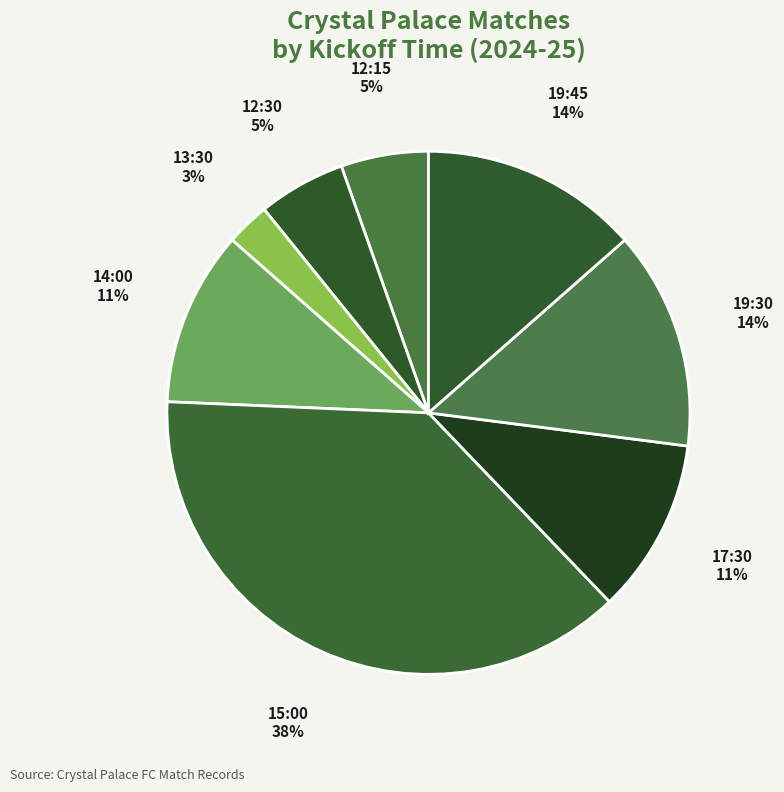

To the nearest percent, what is the average slice percentage?

12%